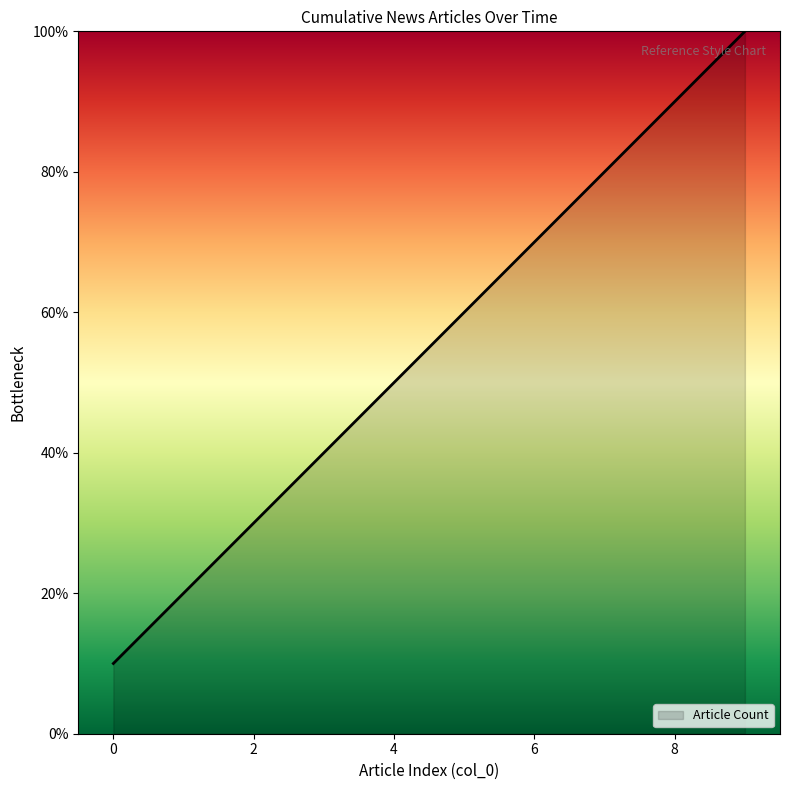

How many lines are shown in the chart?

1